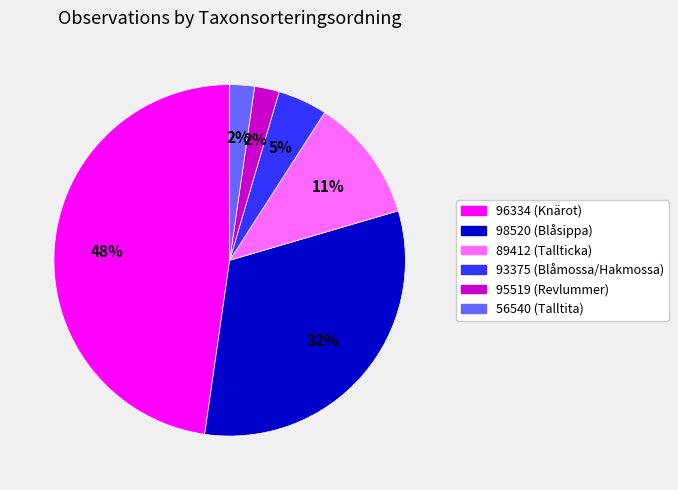

To the nearest percent, what is the combined percentage of 95519 and 96334?

50%